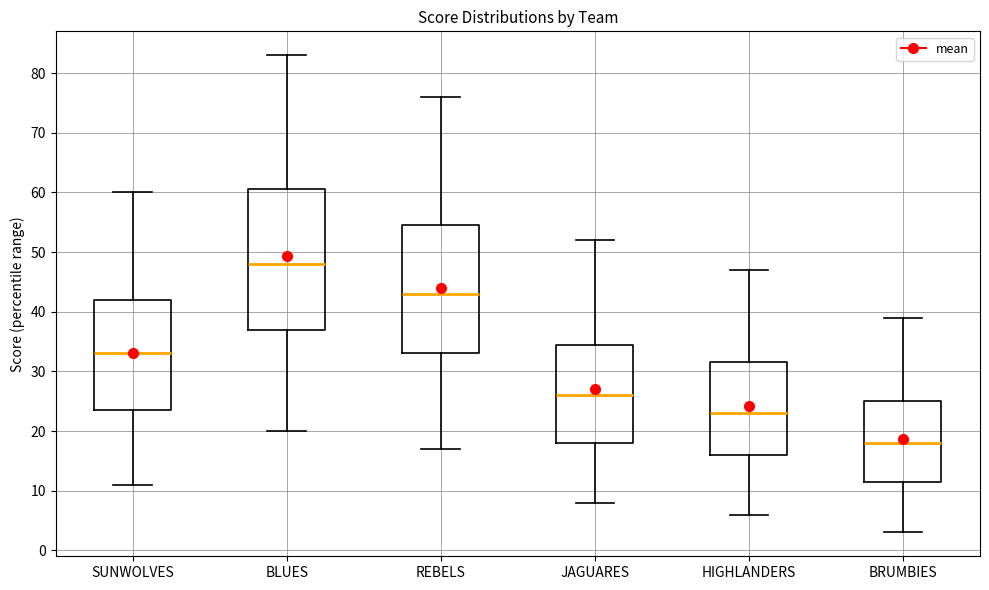

Comparing the boxes themselves (not the whiskers), which one is the tallest?

BLUES